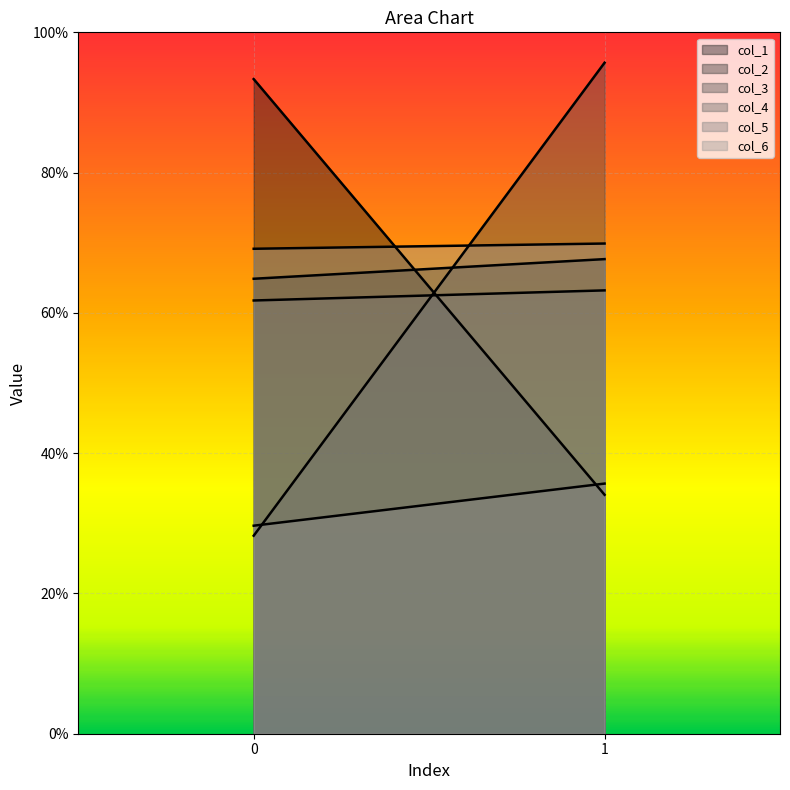

What is the difference between the maximum and minimum values in the col_5 series?

6.0